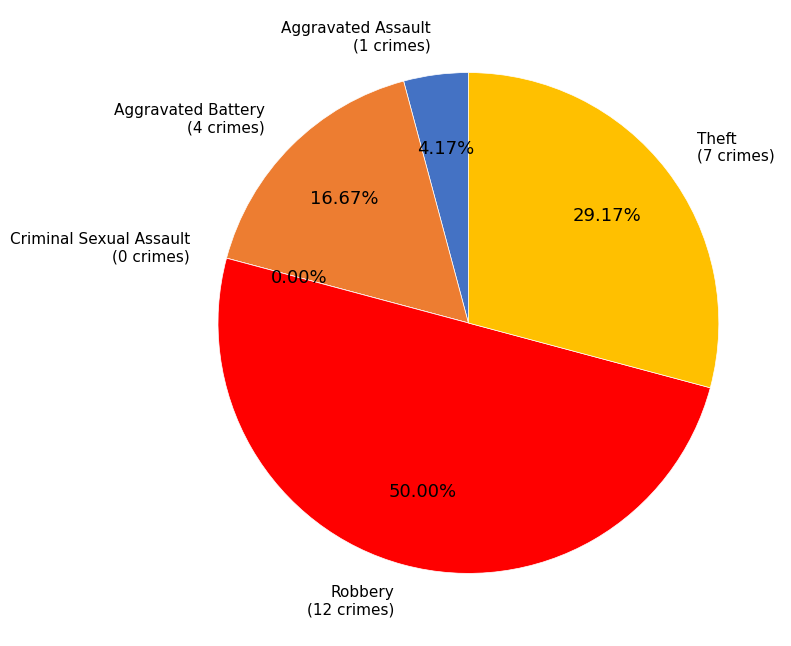

Is it true that Aggravated Battery is 17% of the pie?

True